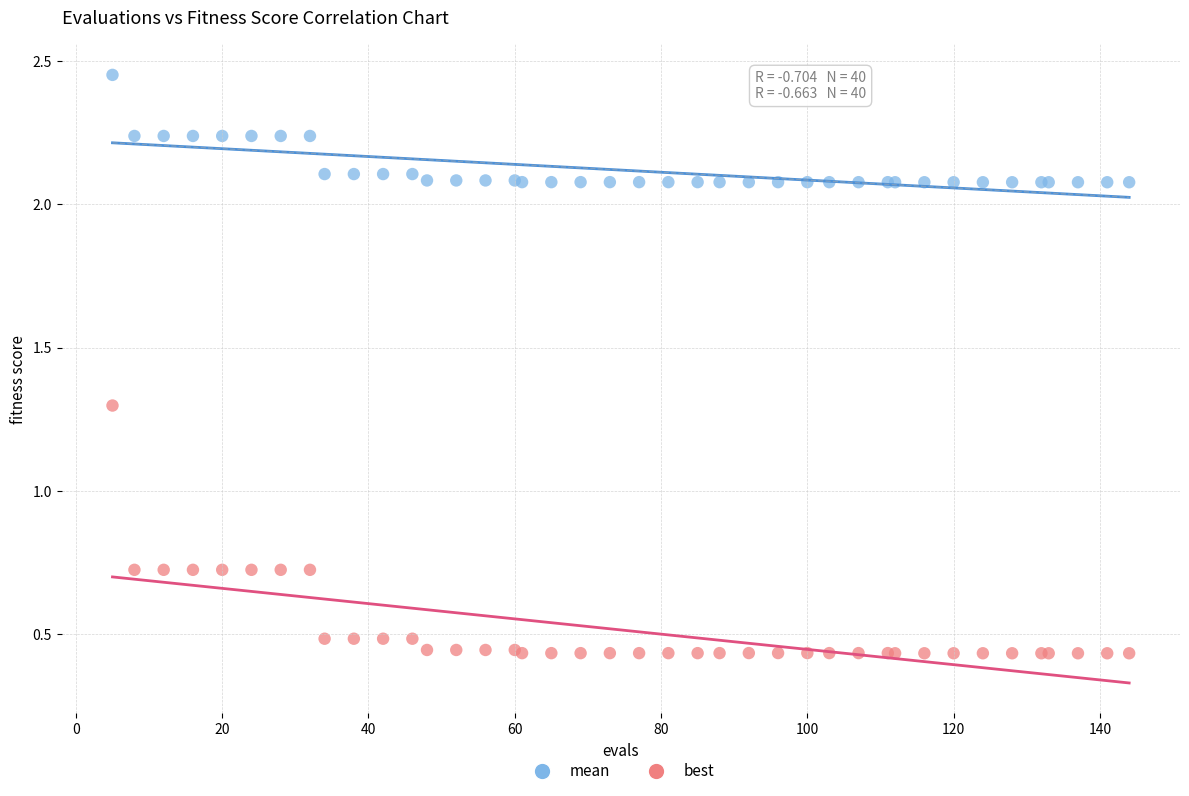

What is the X range (max minus min) for the scatter plot?

139.0